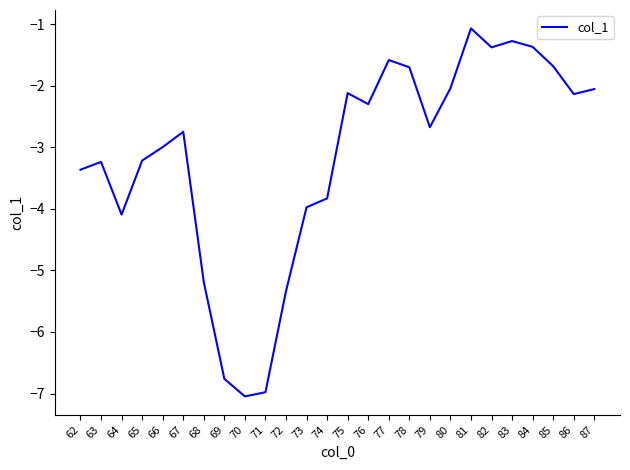

The value at 86 is -3.1. True or false?

False